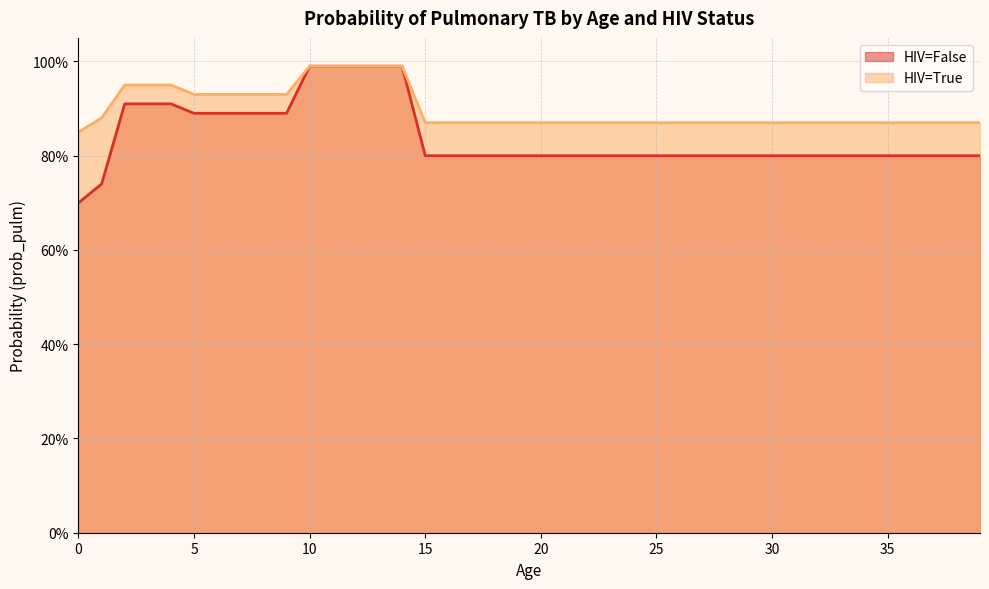

What is the average value of the HIV=True series?

0.9